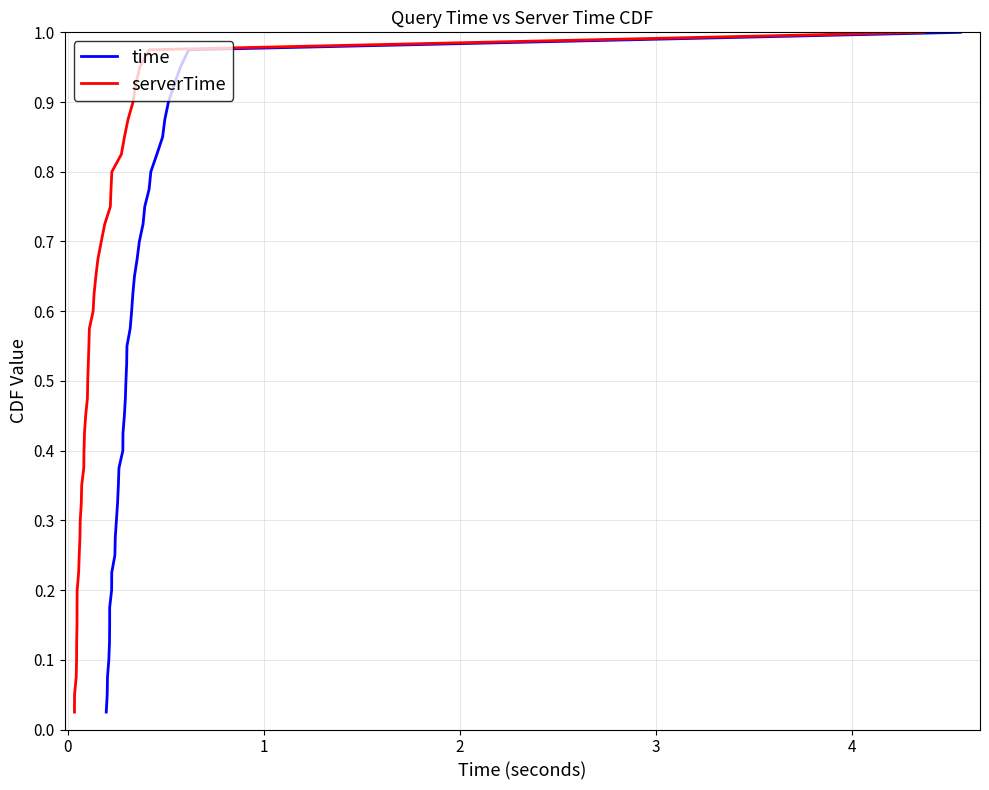

True or false: serverTime has more than 0 points higher than both neighbors.

False